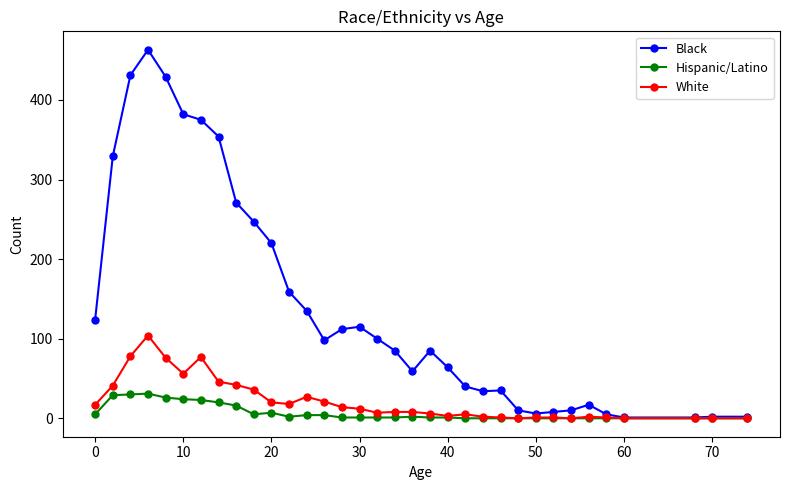

What is the maximum value shown in the chart?

463